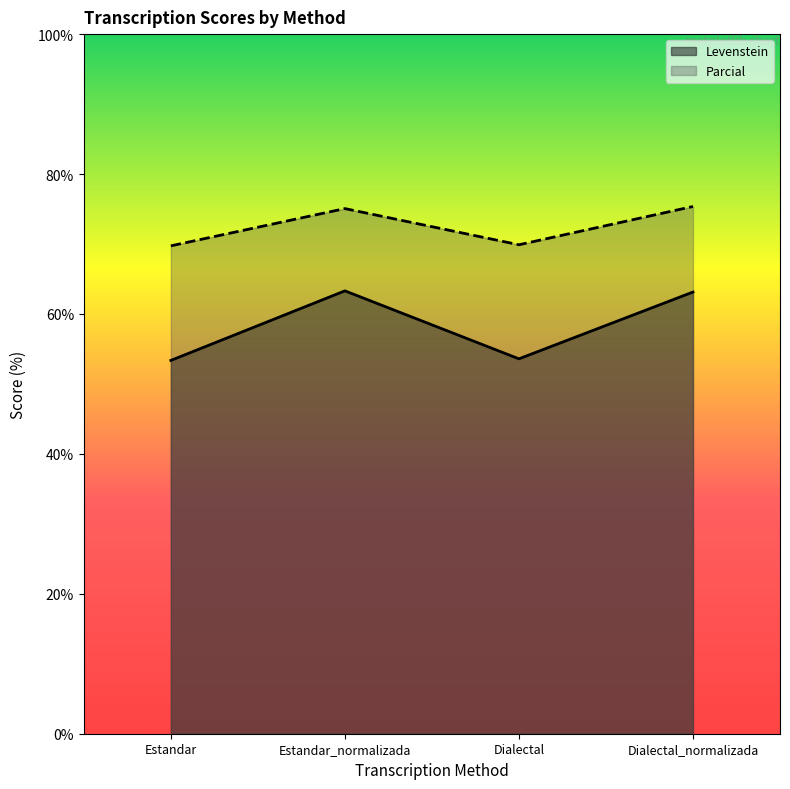

What position from the left is Dialectal_normalizada?

4